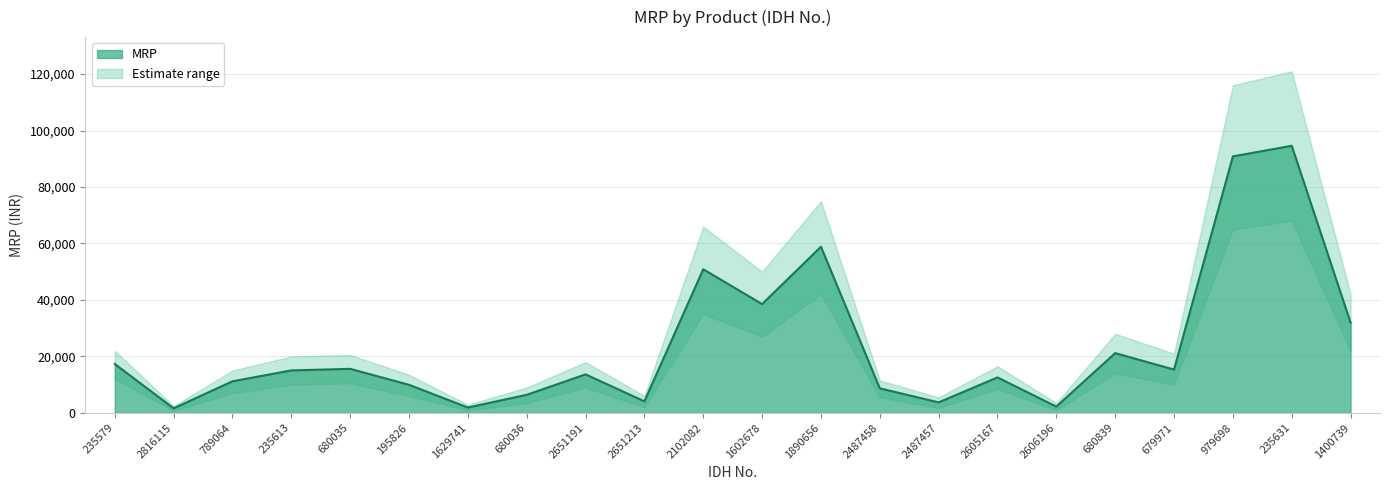

What is the sum of the values at 1400739 and 2102082?

82829